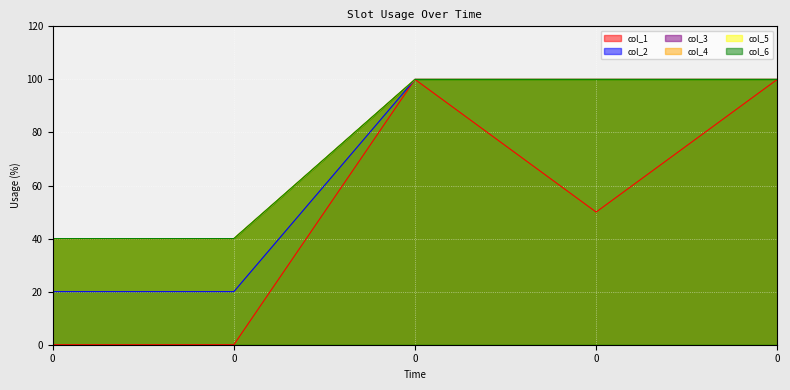

What is the sum of the col_1 values at 0 and 0?

100